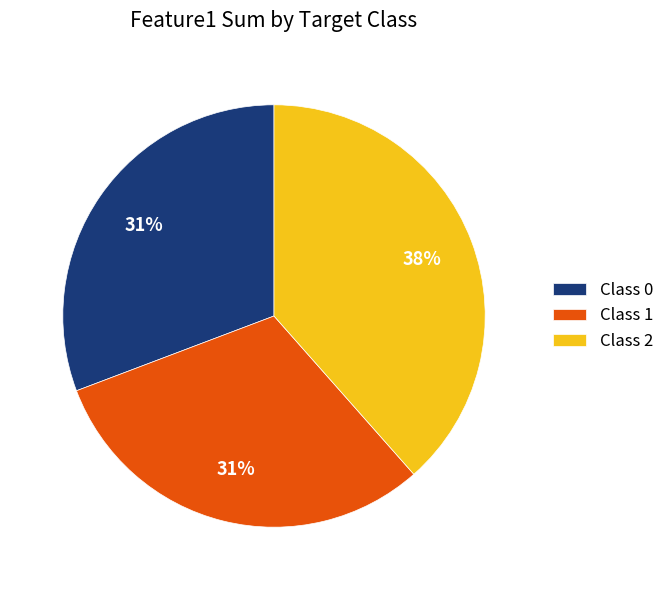

Which category has the biggest portion of the pie?

Class 2